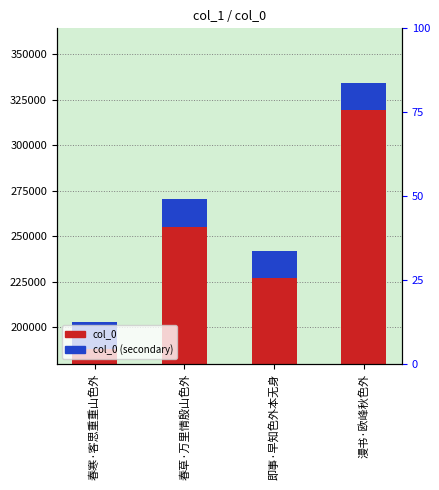

Rank the series at 春草·万里情殷山色外 from highest to lowest value.

col_0, col_0 (secondary)